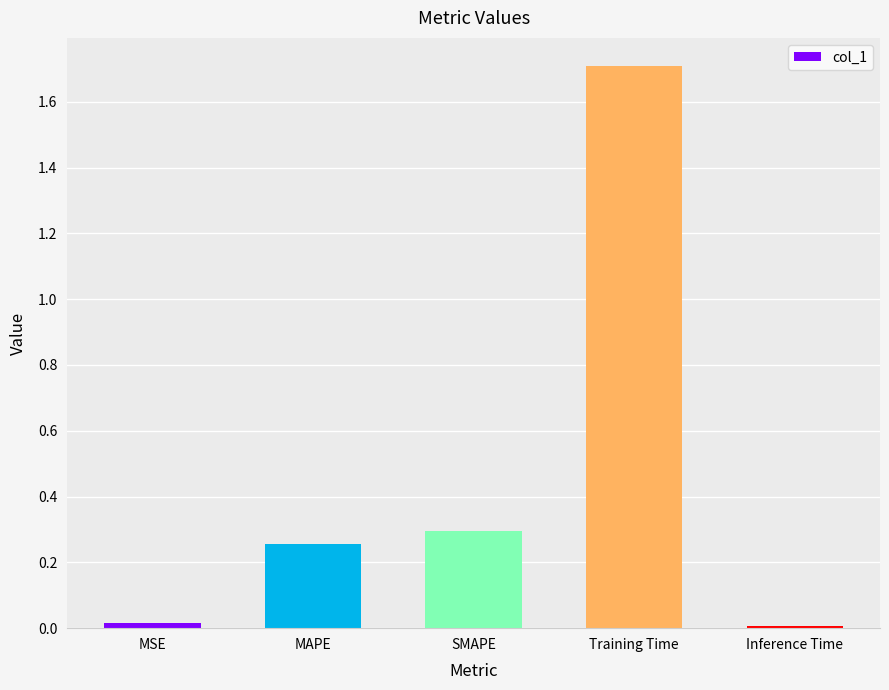

Which category has the highest value across all series?

Training Time